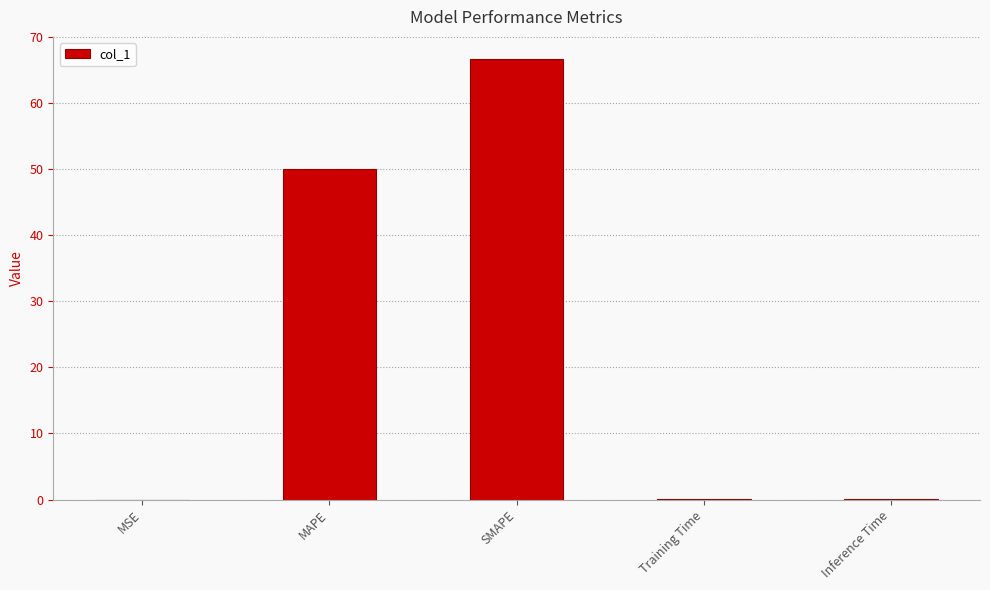

The value at MAPE is 50.0. True or false?

True